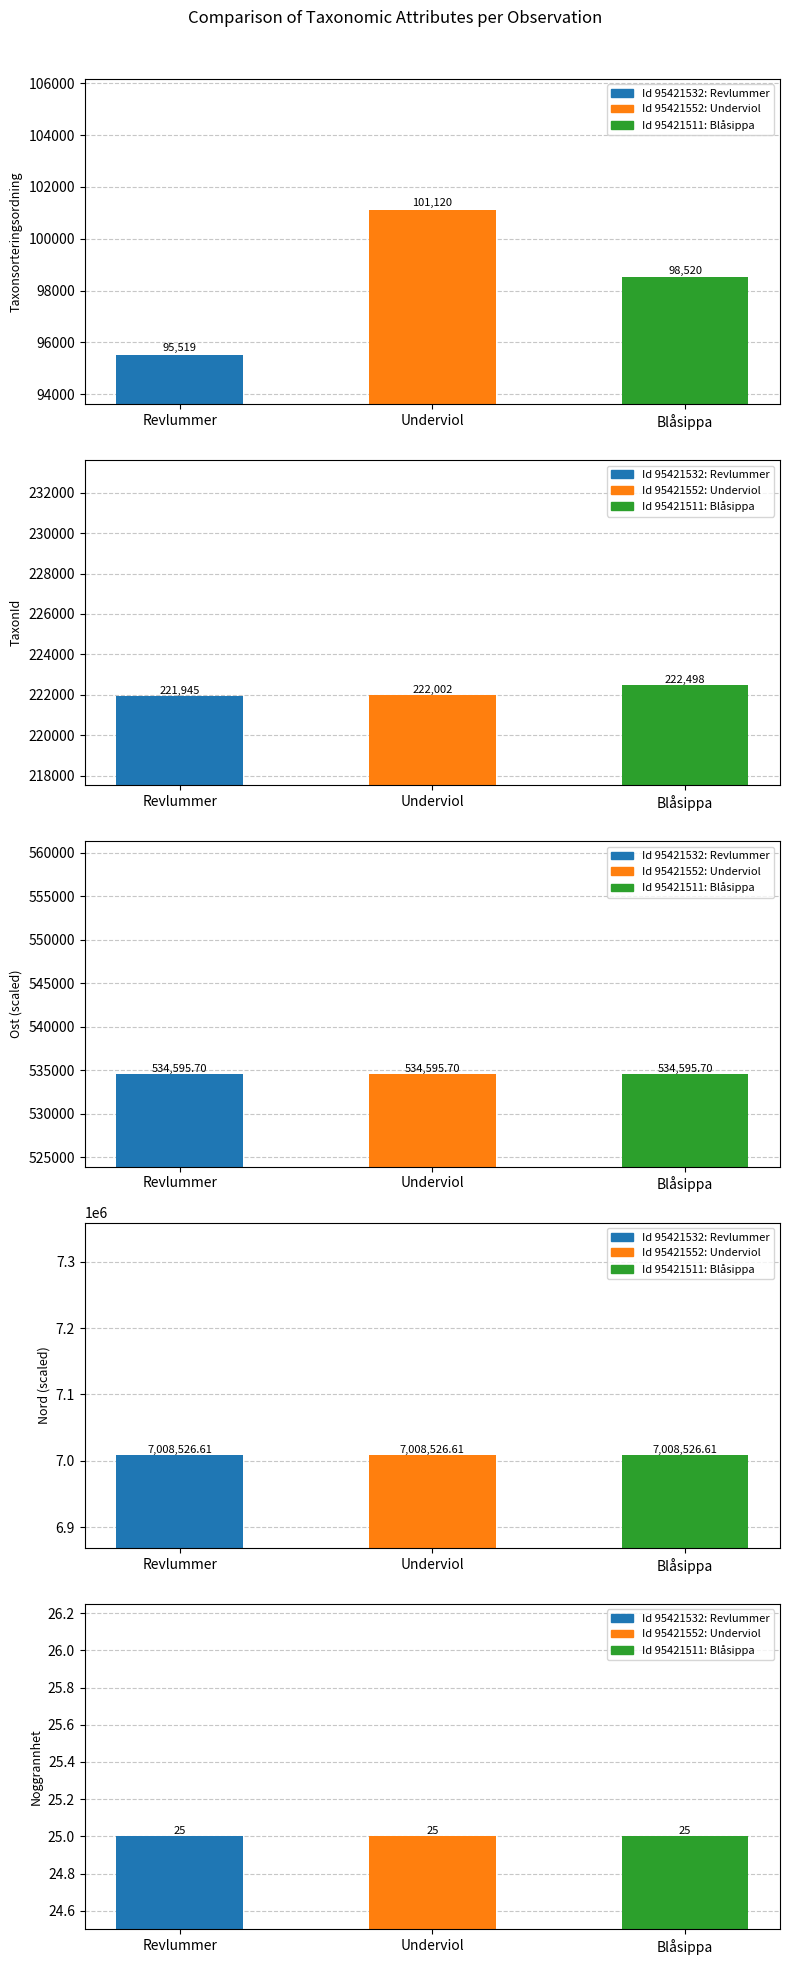

The Nord series shows 10012996.9 at 95421532. True or false?

False